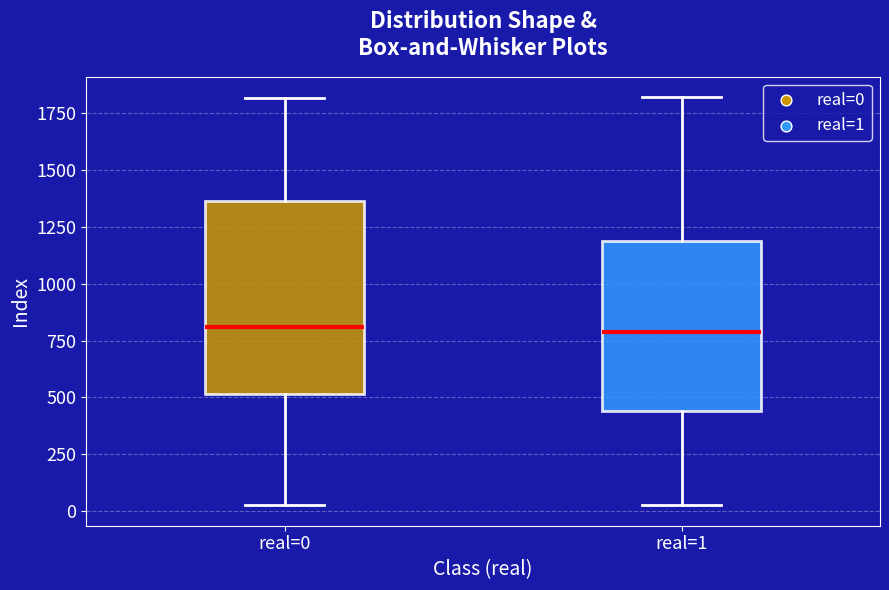

Reading left to right, read every box against the y-axis: the position of its median line, the range the box covers, and the ends of its whiskers. The values are not printed on the chart, so give them approximately, as read against the axis.

real=0: median 800, box 500 to 1350, whiskers 50 to 1800
real=1: median 800, box 450 to 1200, whiskers 50 to 1800